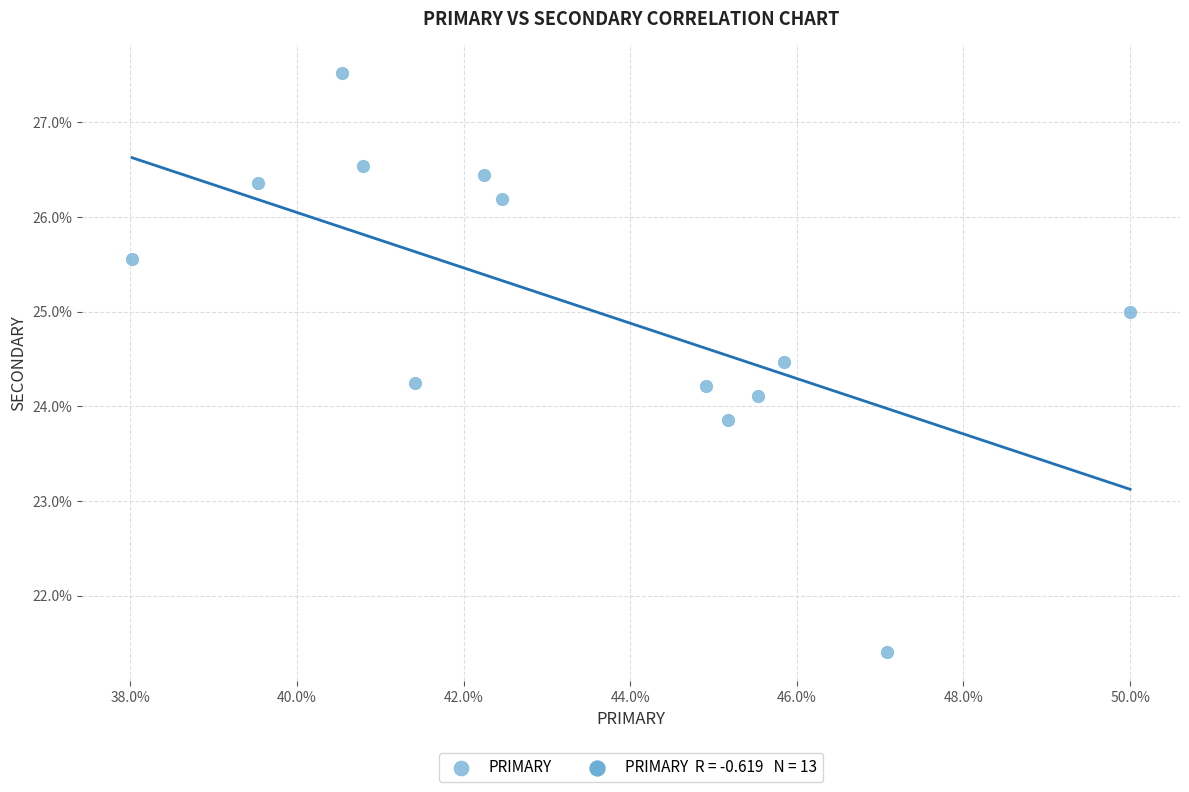

What is the range of X values (max minus min)?

12.0